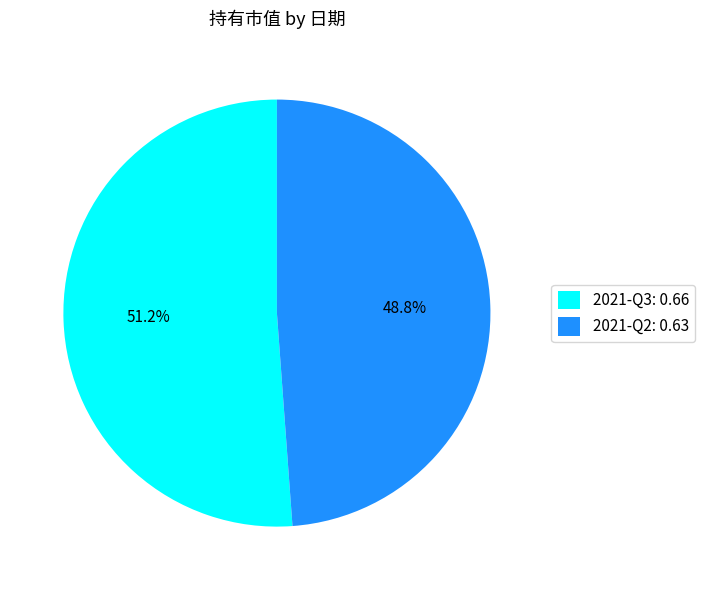

What is the largest slice in the pie chart?

2021-Q3